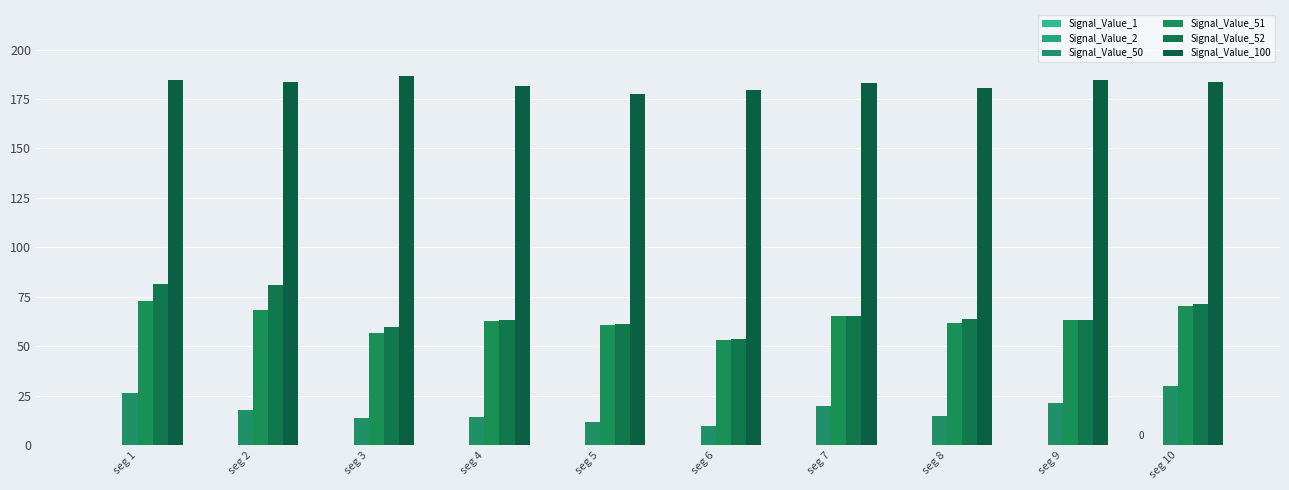

How many groups of bars are there?

10